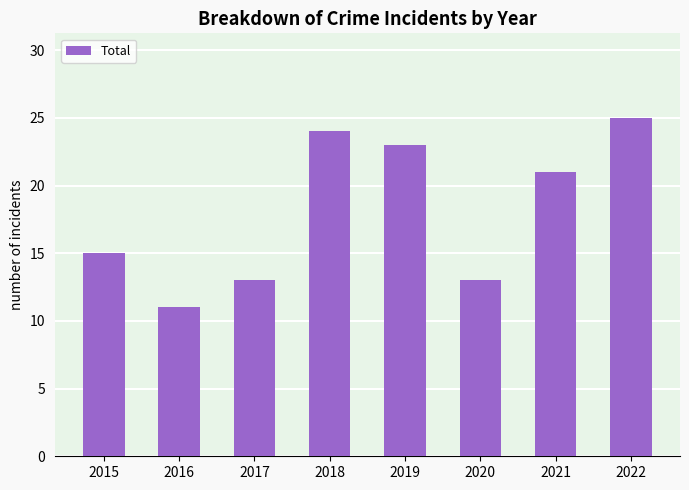

The value at 2016 is 11. True or false?

True